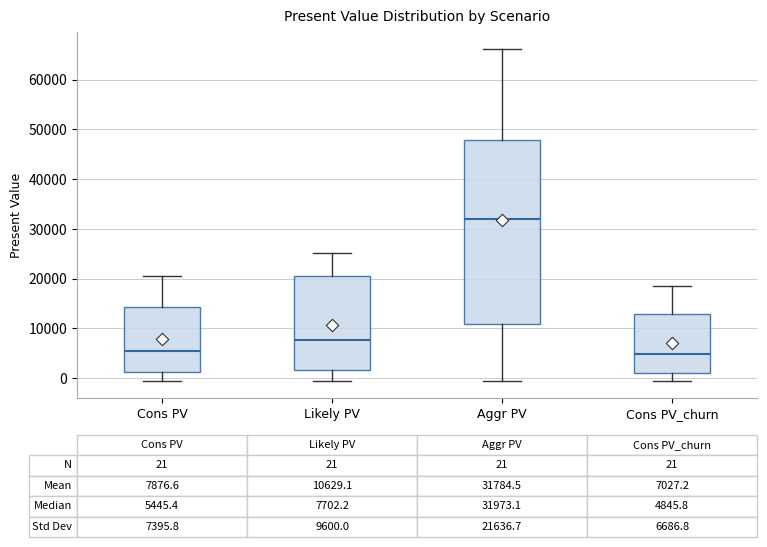

Which box's median line is the highest?

Aggr PV